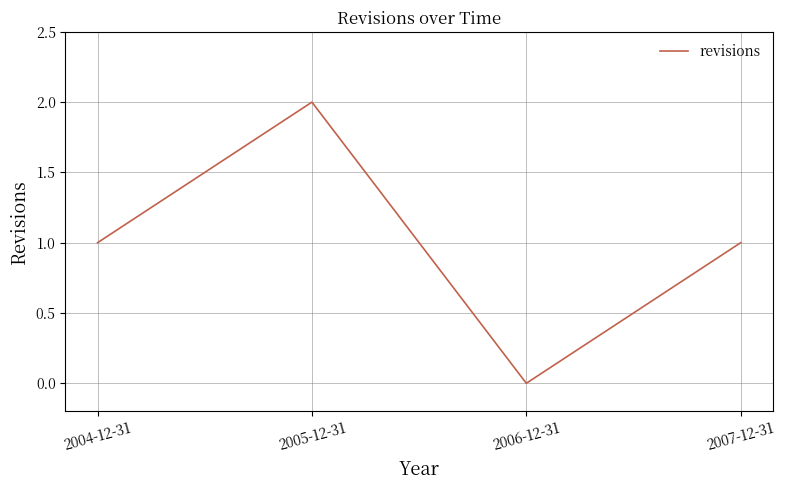

What is the greatest value displayed?

2